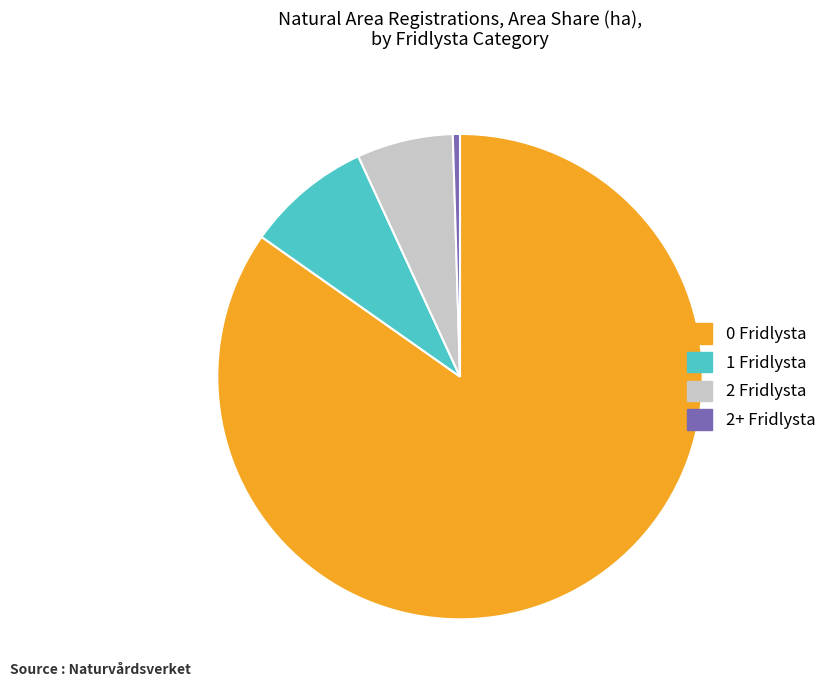

What is the ratio of the value at 2 Fridlysta to the value at 0 Fridlysta?

0.1